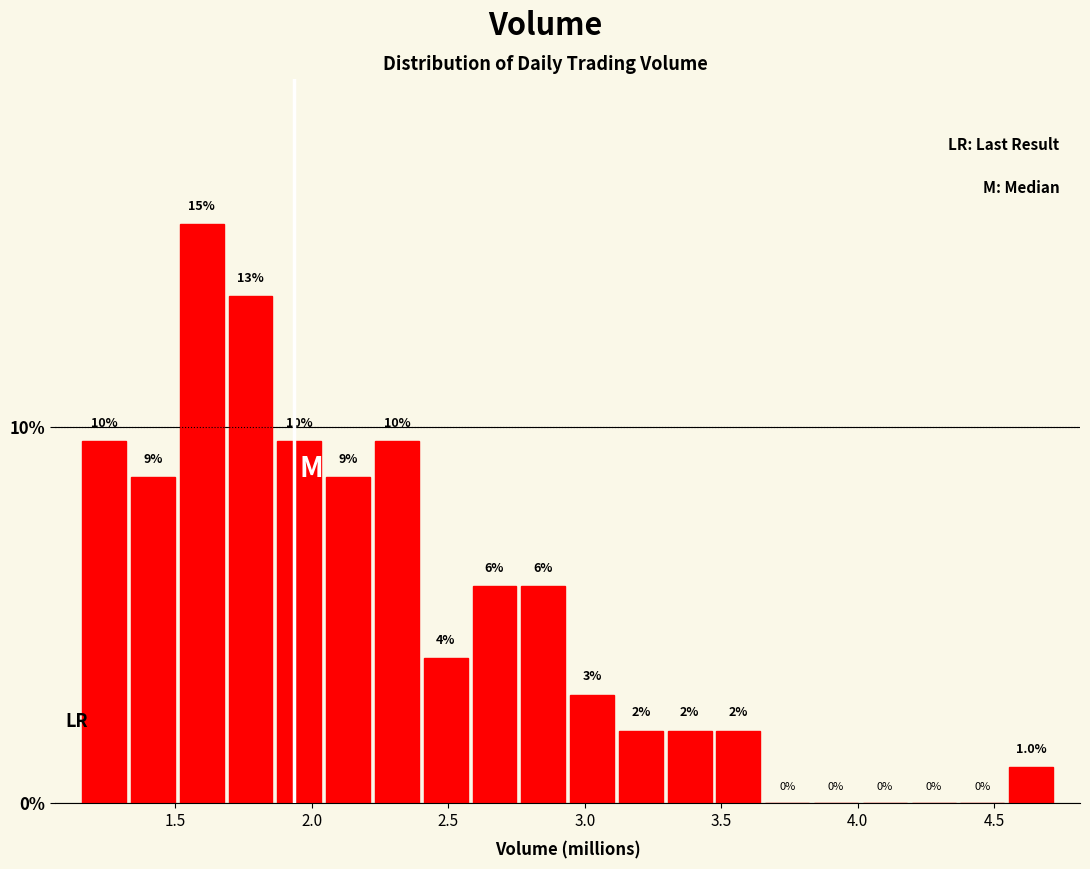

Around what value on the x-axis is the tallest bar? Give the approximate position of its centre, as read against the axis.

1.60